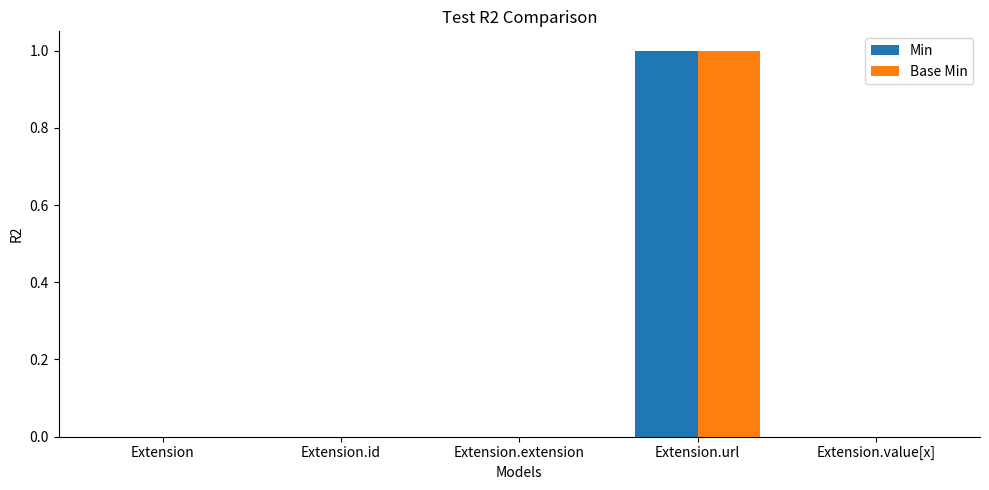

What is the maximum value shown in the chart?

1